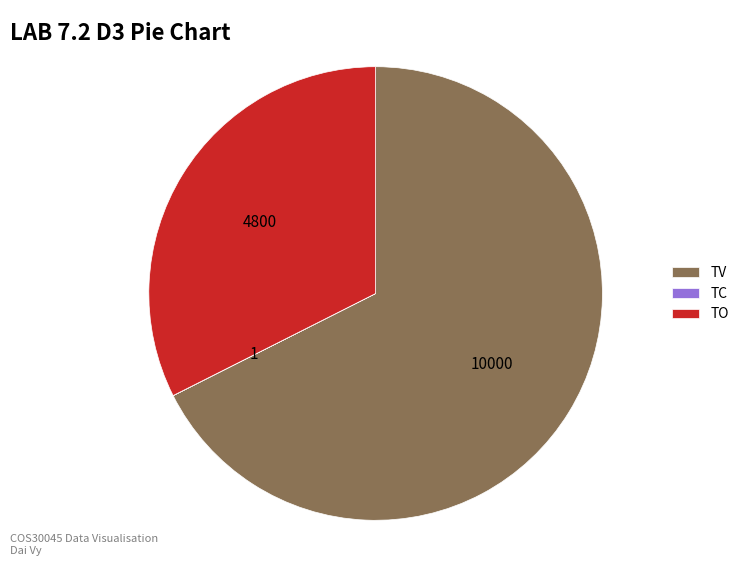

What is the ratio of the value at TO to the value at TV?

0.5